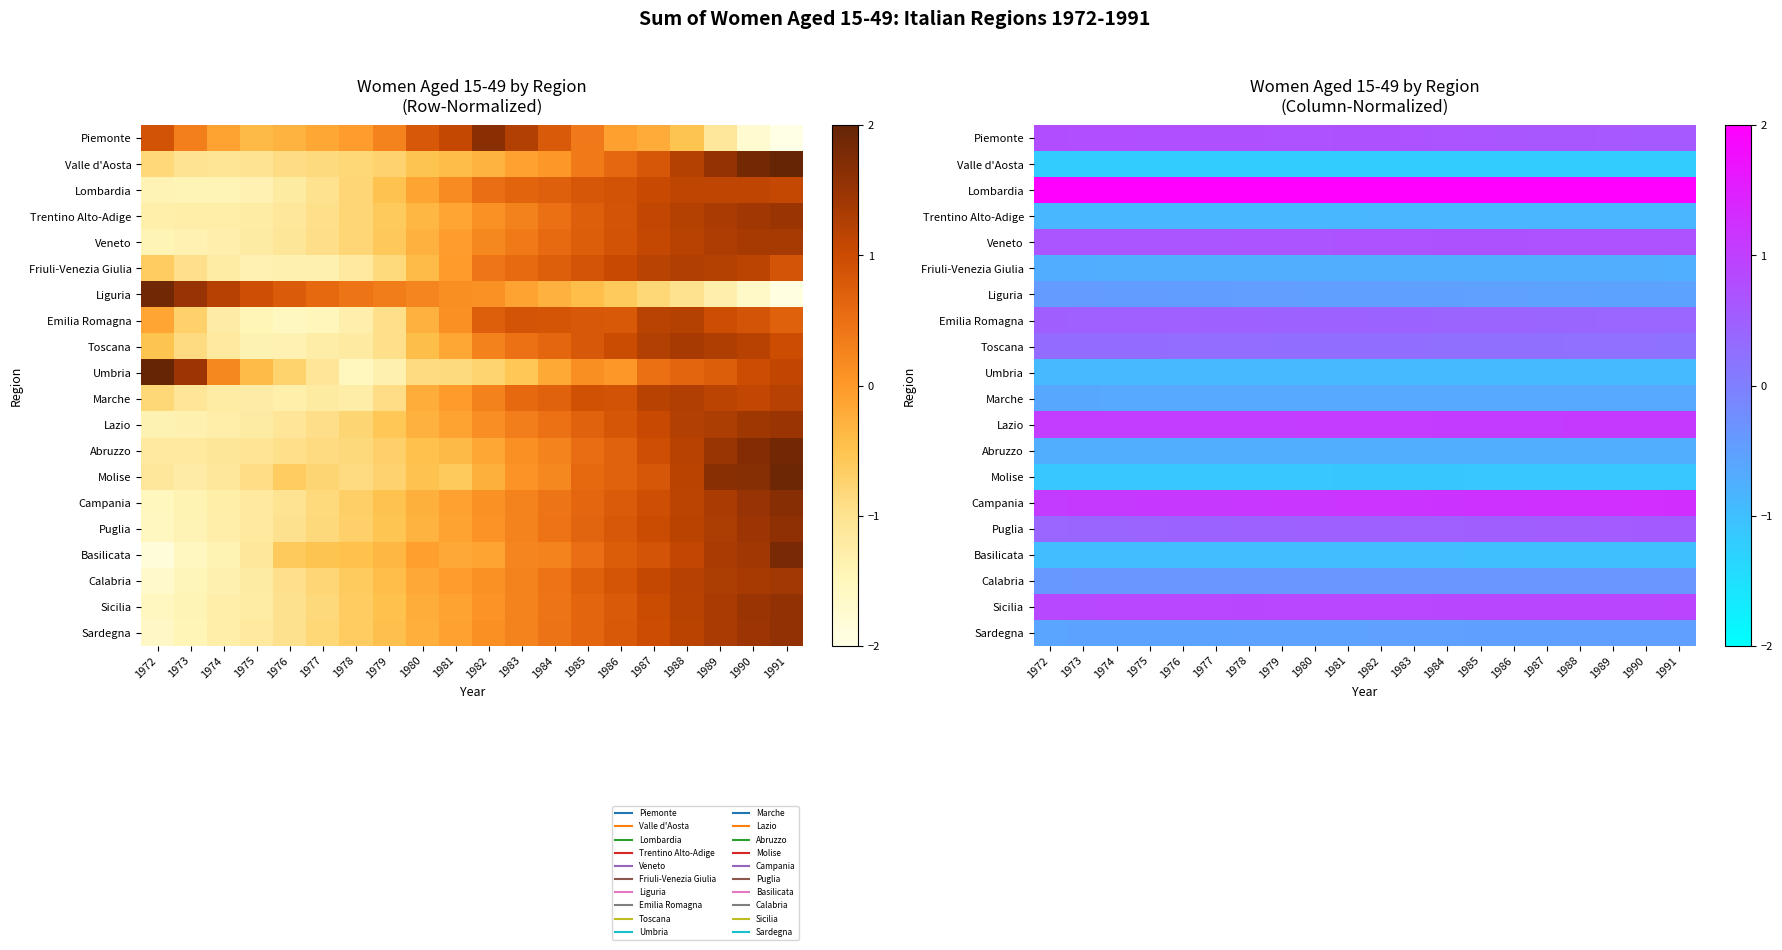

What is the sum of the Umbria values at 1980 and 1976?

-1.8